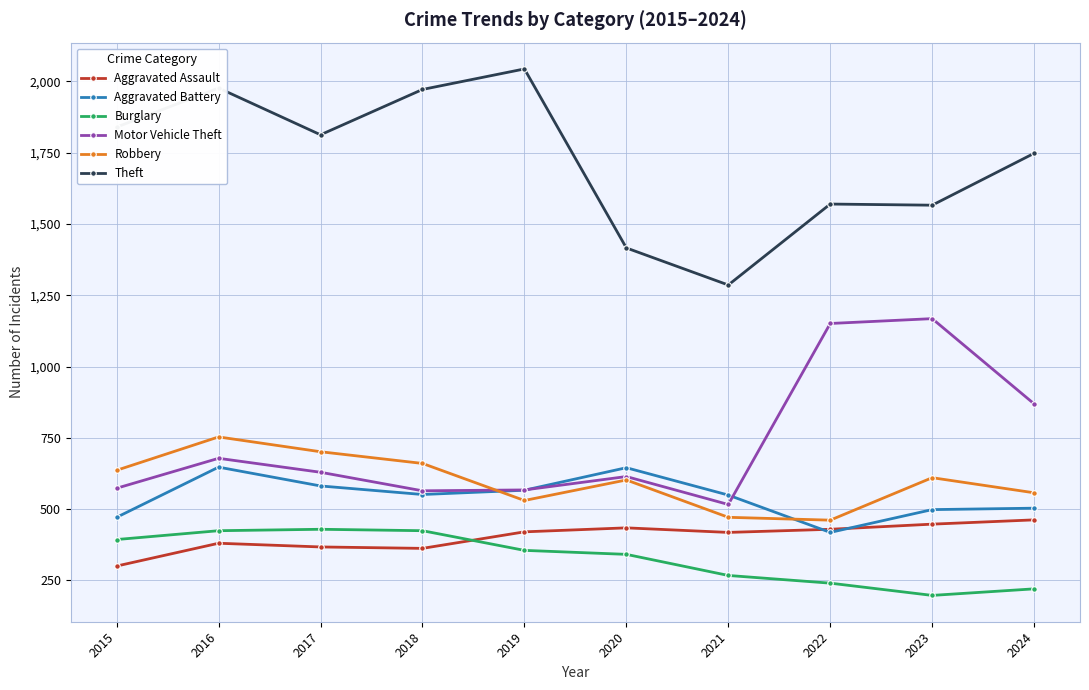

Which series has the largest total across all categories?

Theft